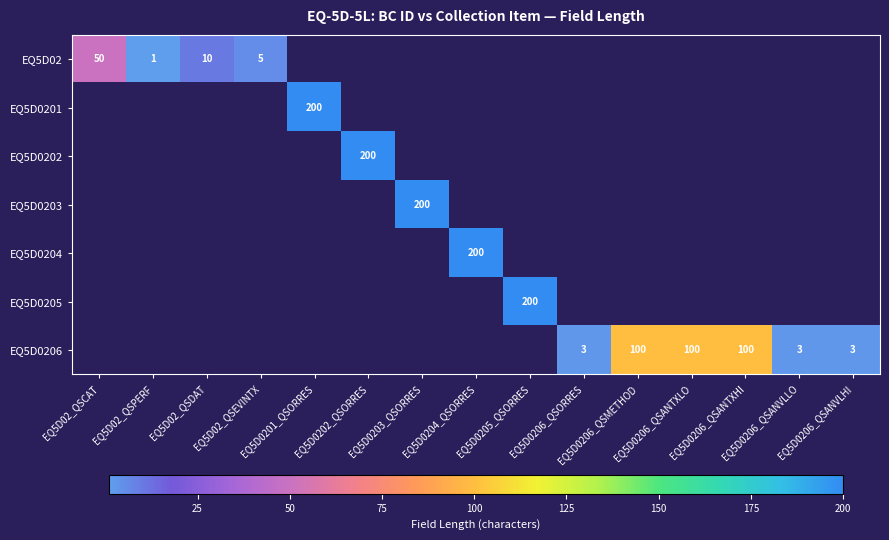

At how many categories does at least one series exceed 37?

9